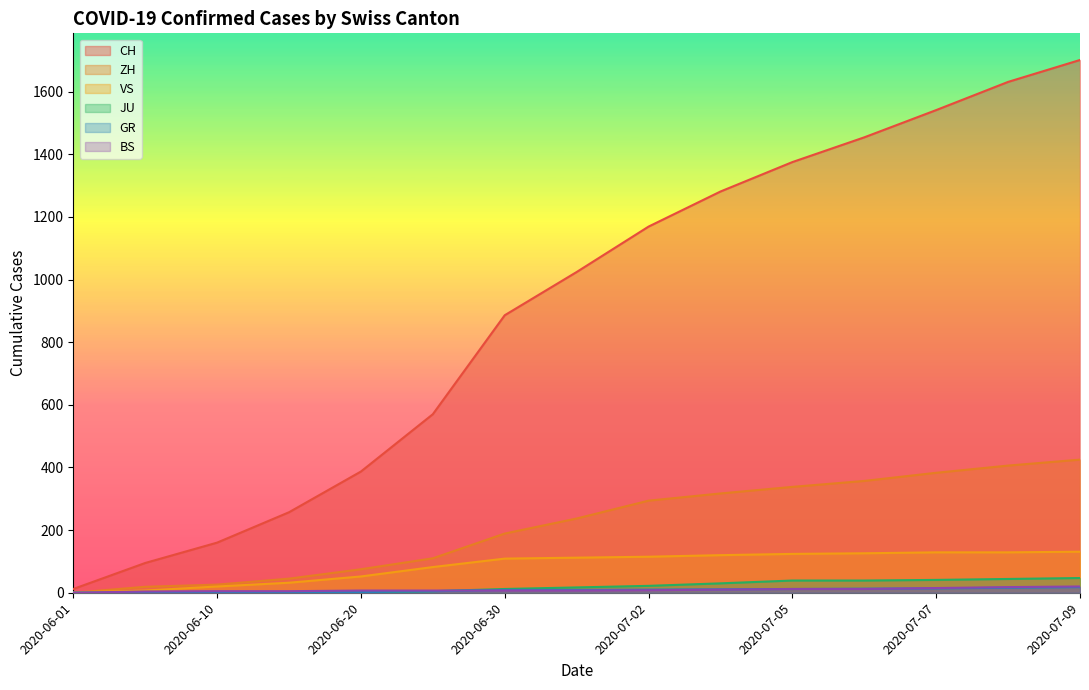

What is the difference between the maximum and minimum values in the ZH series?

425